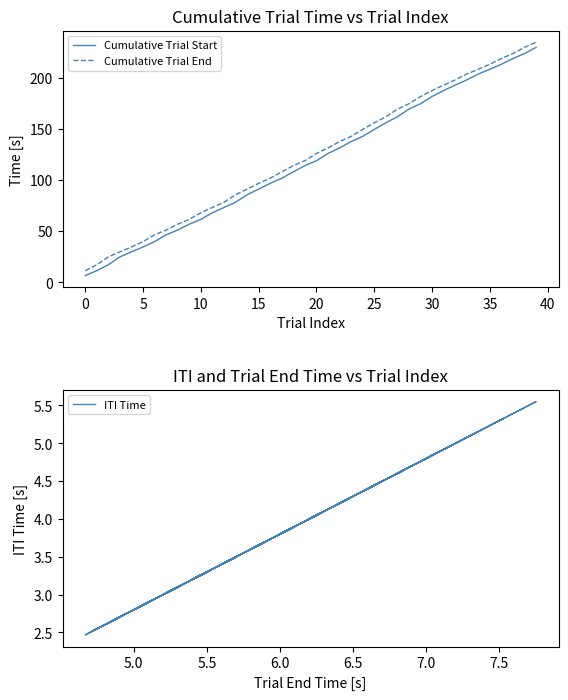

What is the approximate value of Cumulative Trial End at 25?

155.9